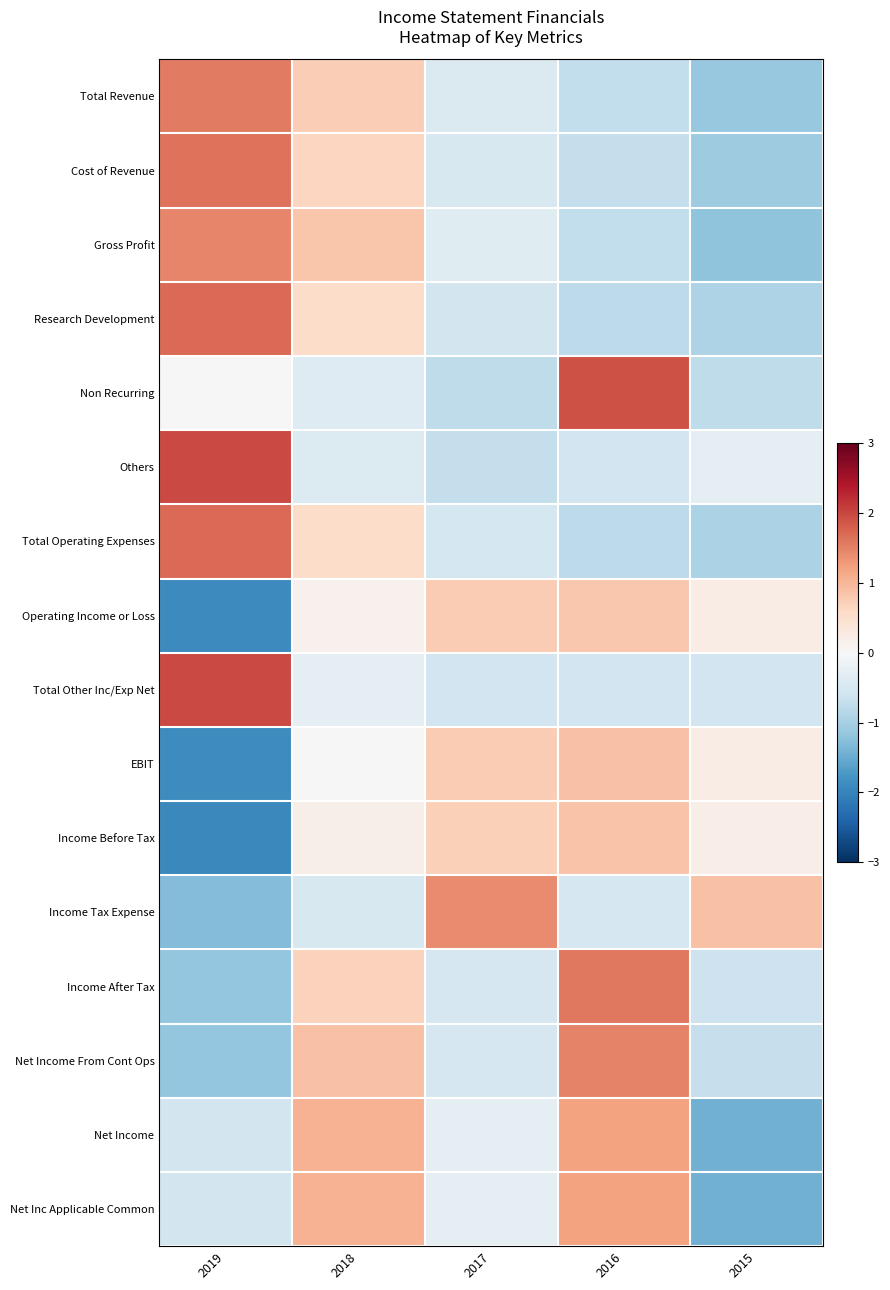

Reading right to left, transcribe all the data shown in this chart.

Total Revenue: 2015=-1.1	2016=-0.7	2017=-0.4	2018=0.7	2019=1.6
Cost of Revenue: 2015=-1.1	2016=-0.7	2017=-0.5	2018=0.6	2019=1.6
Gross Profit: 2015=-1.2	2016=-0.7	2017=-0.4	2018=0.8	2019=1.5
Research Development: 2015=-0.9	2016=-0.8	2017=-0.6	2018=0.6	2019=1.7
Non Recurring: 2015=-0.8	2016=1.9	2017=-0.8	2018=-0.4	2019=0.0
Others: 2015=-0.3	2016=-0.6	2017=-0.7	2018=-0.4	2019=2.0
Total Operating Expenses: 2015=-0.9	2016=-0.8	2017=-0.5	2018=0.5	2019=1.7
Operating Income or Loss: 2015=0.2	2016=0.8	2017=0.8	2018=0.1	2019=-1.9
Total Other Inc/Exp Net: 2015=-0.6	2016=-0.6	2017=-0.6	2018=-0.3	2019=2.0
EBIT: 2015=0.2	2016=0.9	2017=0.8	2018=0.0	2019=-1.9
Income Before Tax: 2015=0.2	2016=0.8	2017=0.7	2018=0.2	2019=-1.9
Income Tax Expense: 2015=0.9	2016=-0.5	2017=1.4	2018=-0.5	2019=-1.3
Income After Tax: 2015=-0.6	2016=1.6	2017=-0.5	2018=0.7	2019=-1.2
Net Income From Cont Ops: 2015=-0.7	2016=1.5	2017=-0.5	2018=0.9	2019=-1.2
Net Income: 2015=-1.4	2016=1.2	2017=-0.3	2018=1.1	2019=-0.6
Net Inc Applicable Common: 2015=-1.4	2016=1.2	2017=-0.3	2018=1.1	2019=-0.6